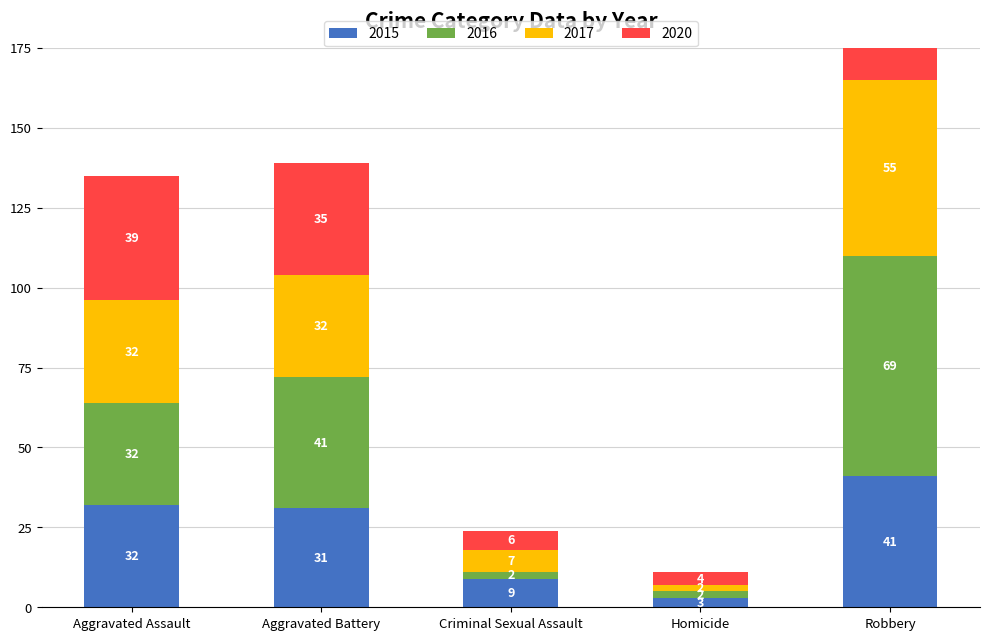

At which label does 2015 reach its peak?

Robbery